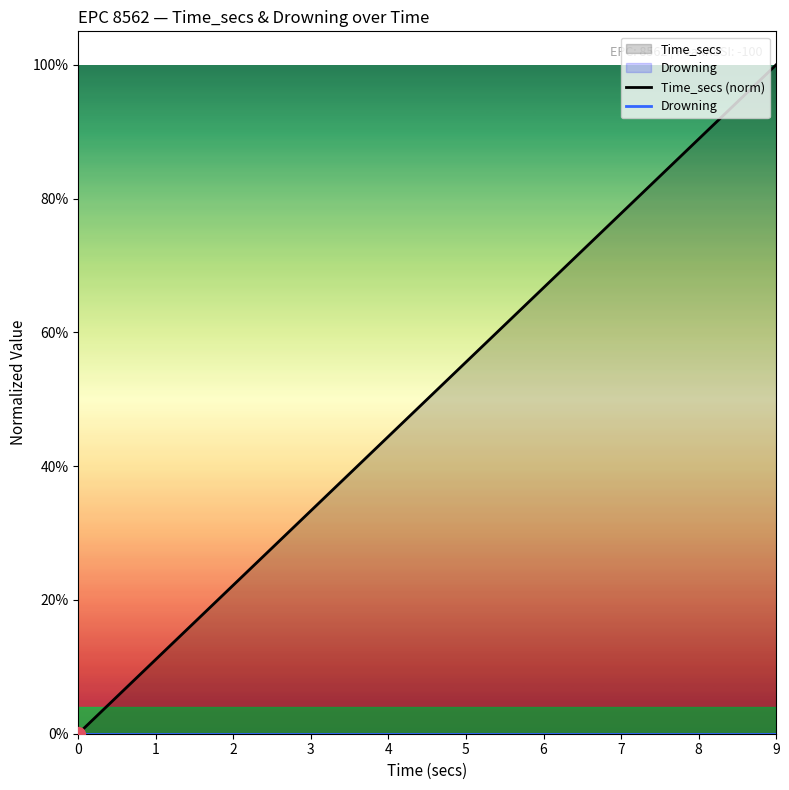

Is this an area chart (filled region under the line)?

No